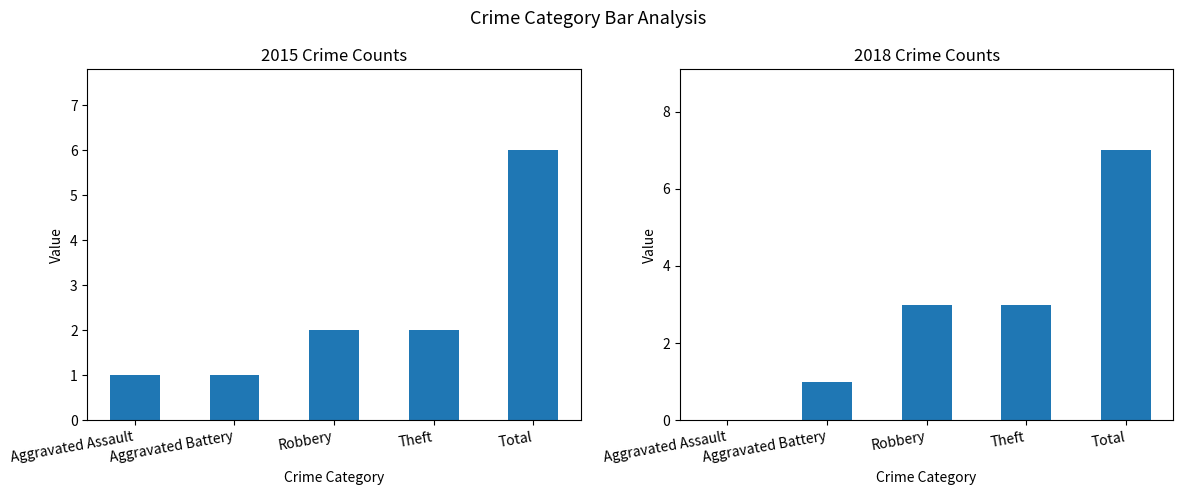

How many values in the 2018 series are below 3?

2